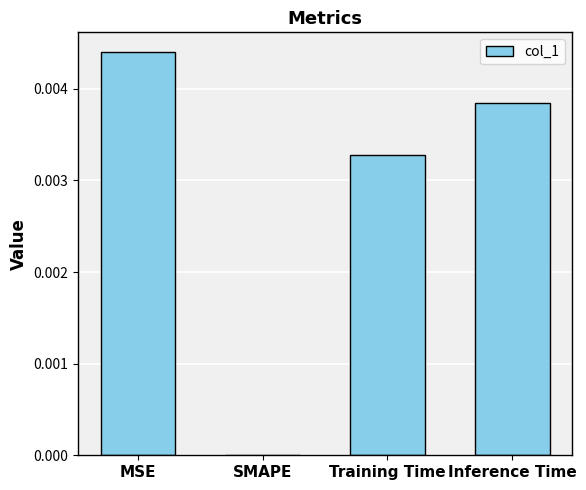

Which has a higher value, Inference Time or Training Time?

Inference Time